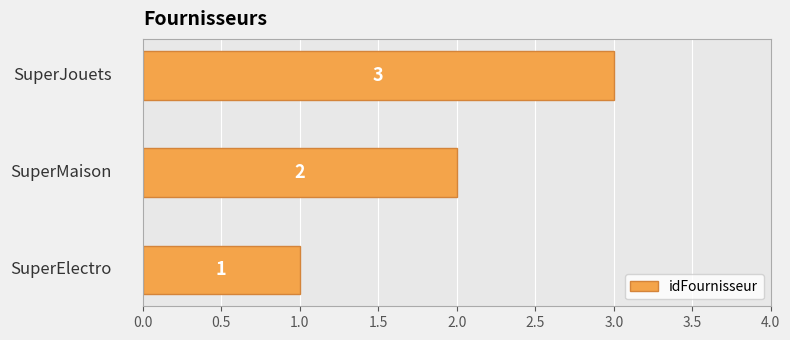

Count the values in the range 1 to 3.

3